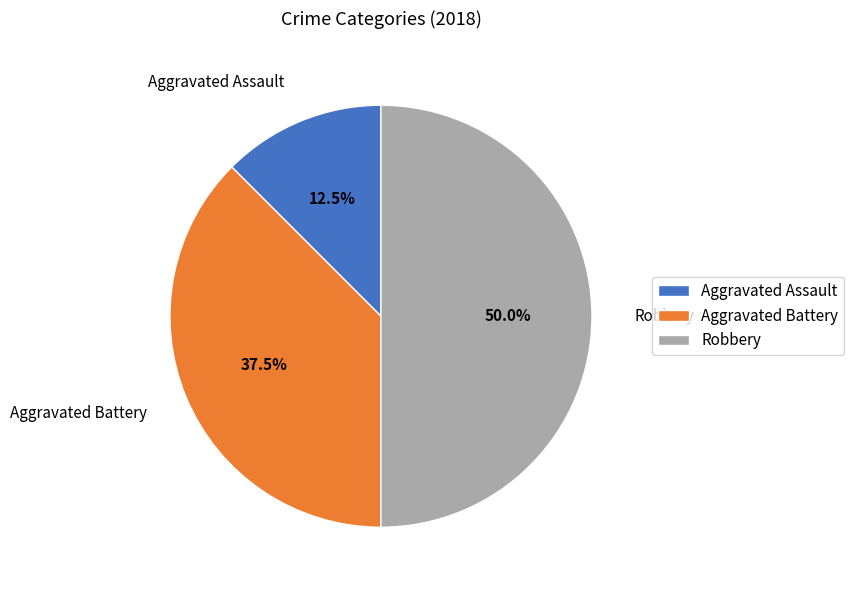

Is Aggravated Assault the majority of the pie?

No